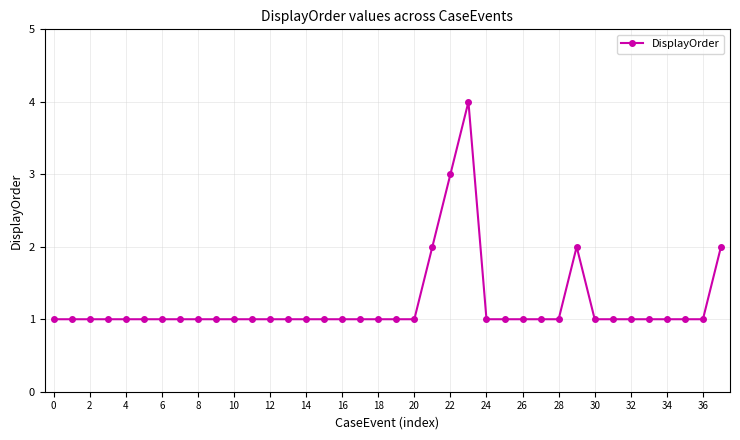

What is the difference between the maximum and minimum values?

3